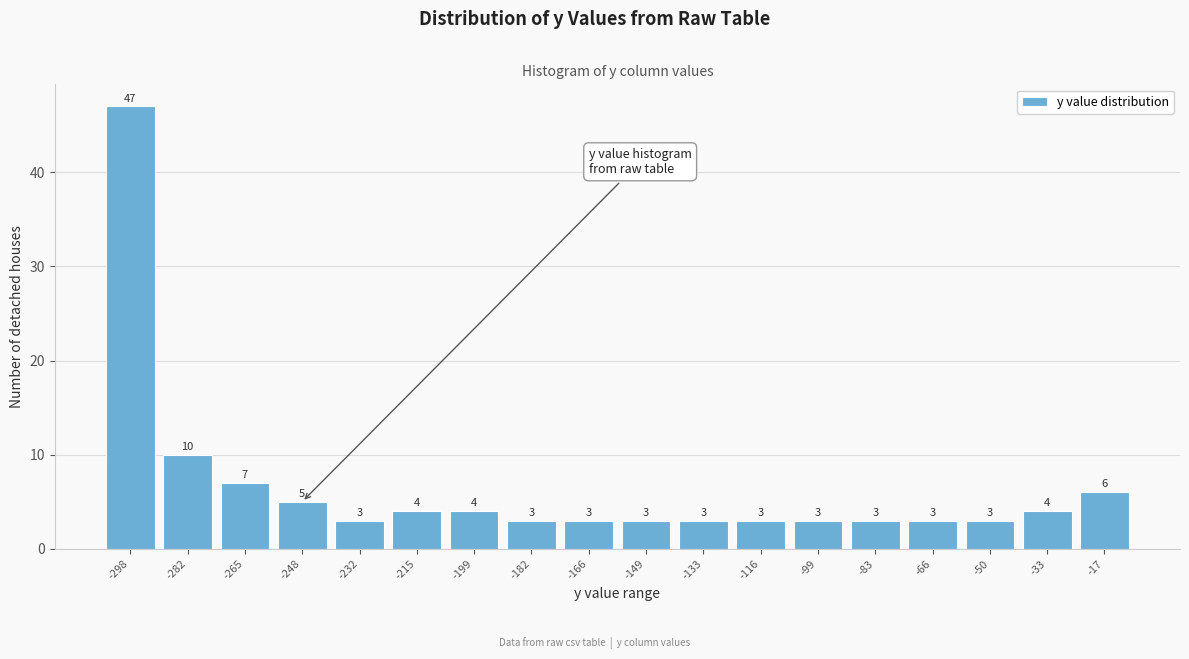

Reading left to right, what are all the values shown in this chart?

-298=47	-282=10	-265=7	-248=5	-232=3	-215=4	-199=4	-182=3	-166=3	-149=3	-133=3	-116=3	-99=3	-83=3	-66=3	-50=3	-33=4	-17=6